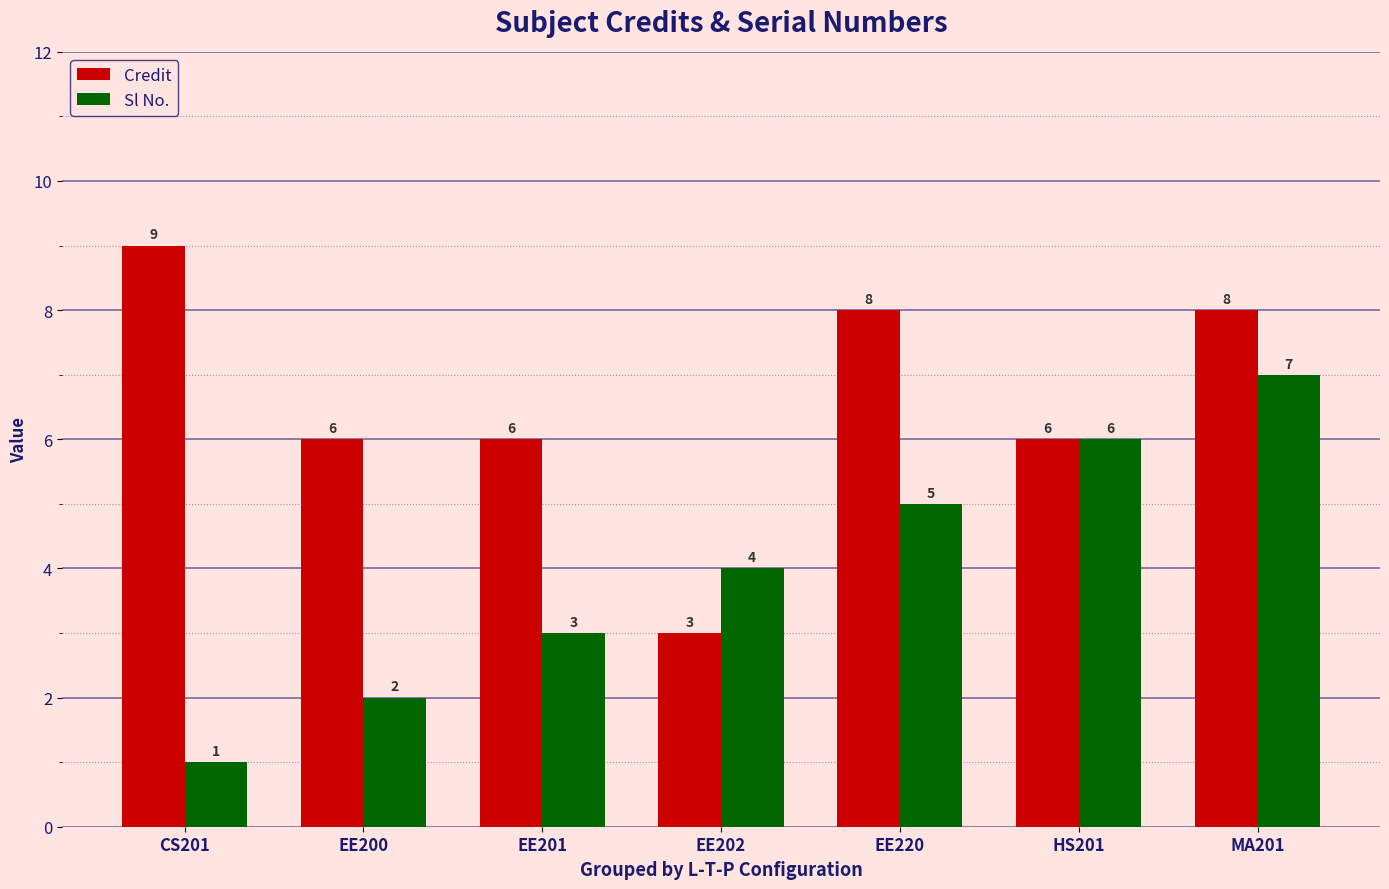

Which series has the largest total across all categories?

Credit